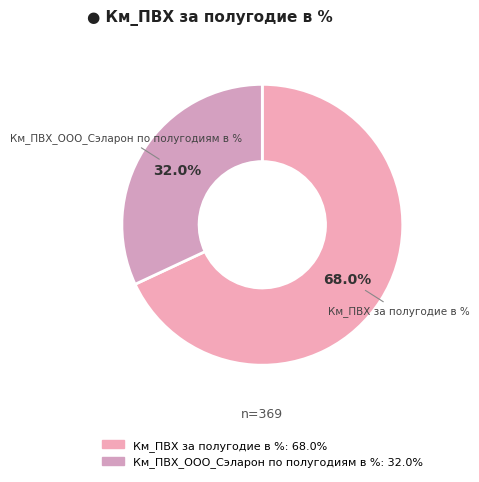

Count the number of slices in the pie.

2